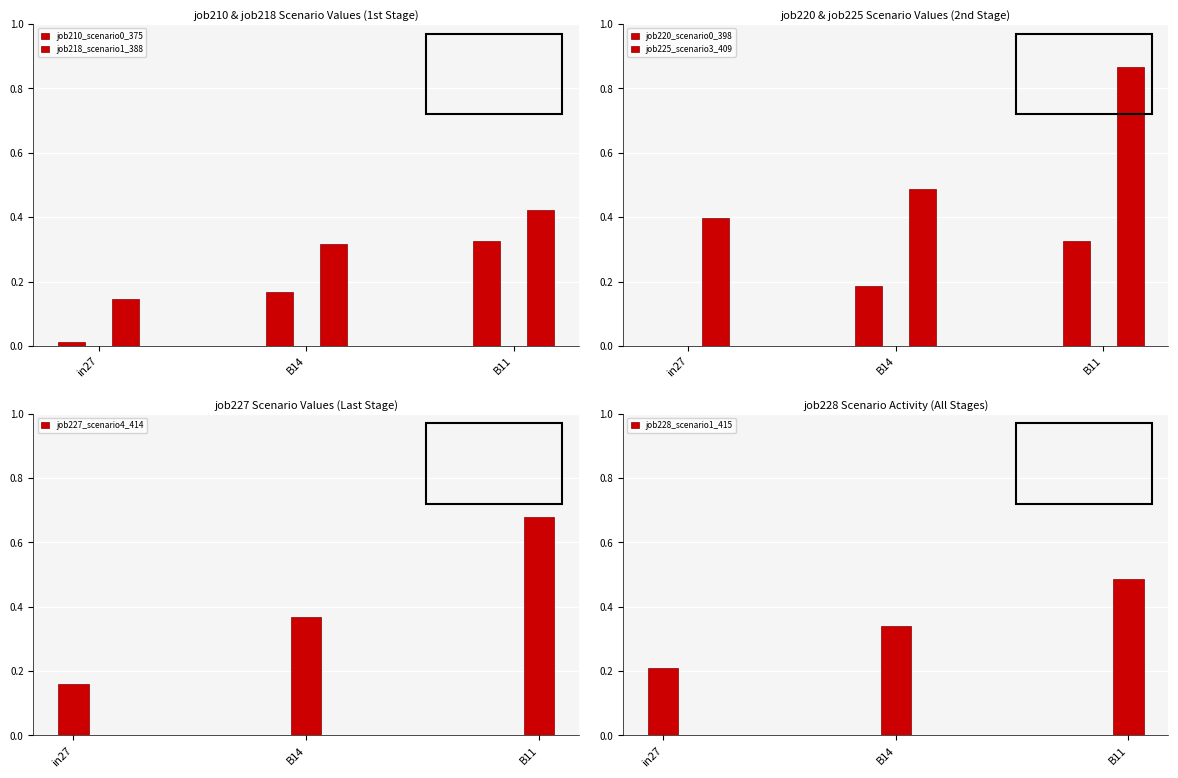

What is the sum of the job225_scenario3_409 values at B14 and in27?

0.9